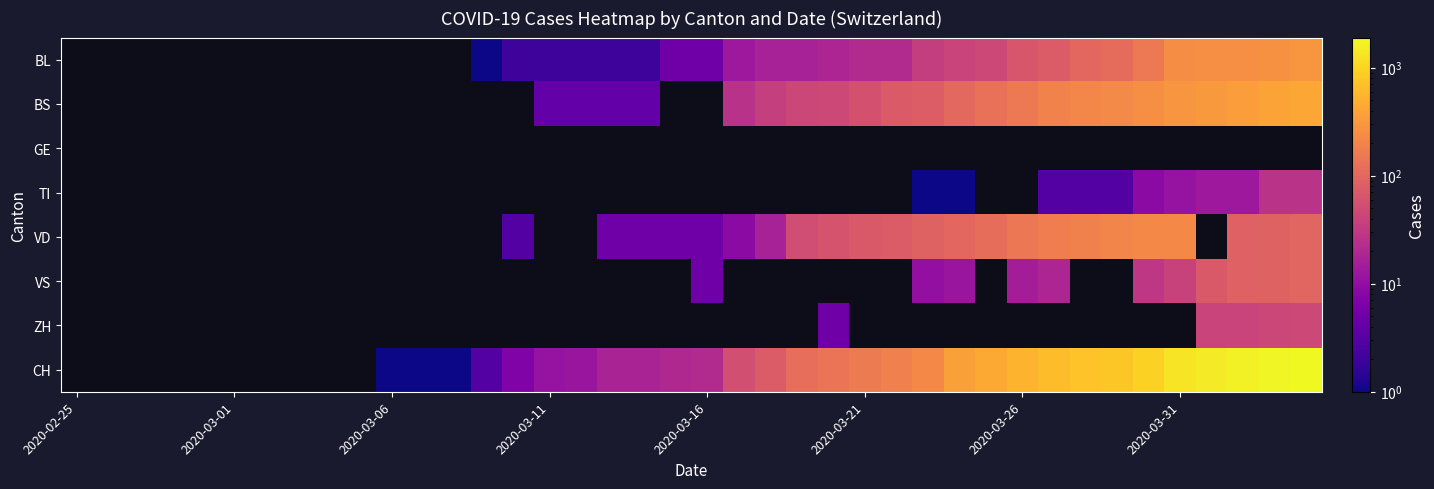

How many values in BS are above zero?

23